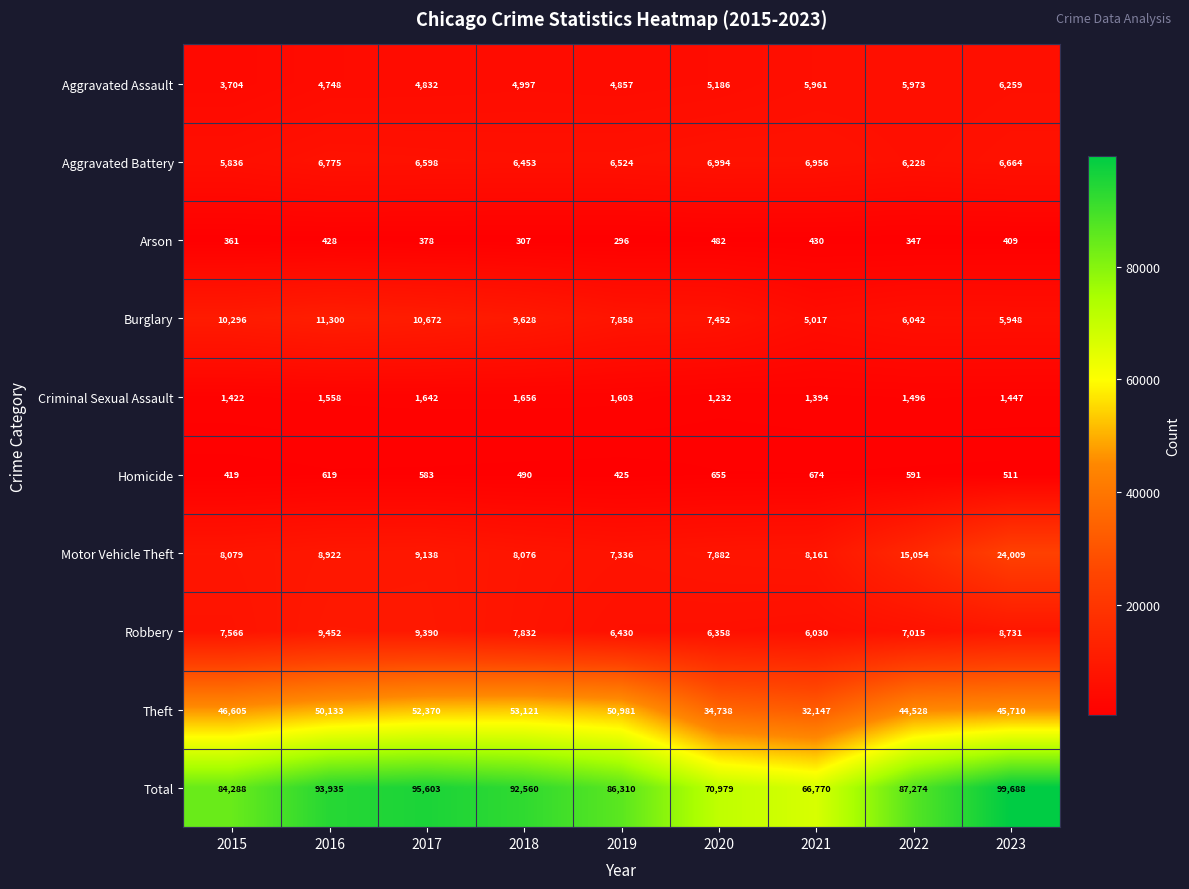

At which label does Arson first exceed 378?

2016